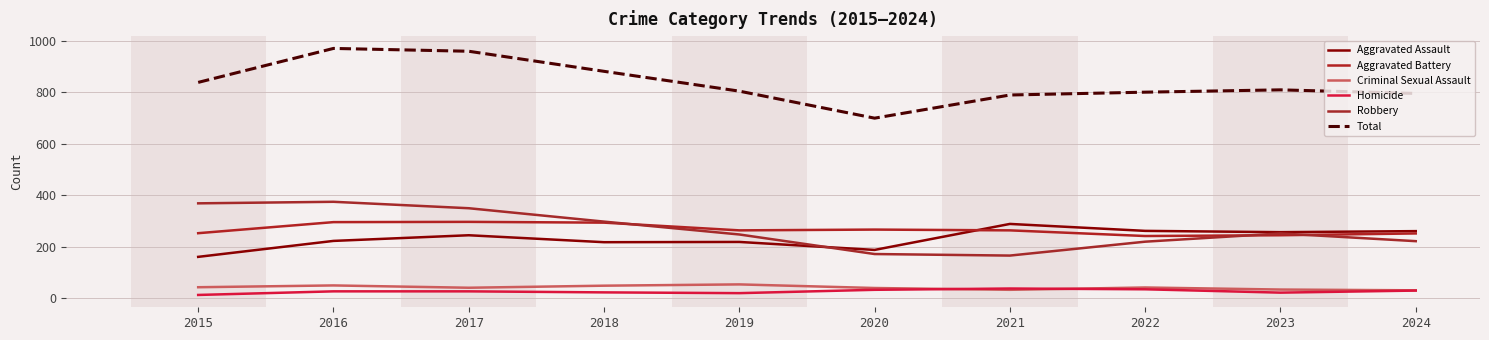

What is the smallest value displayed?

13